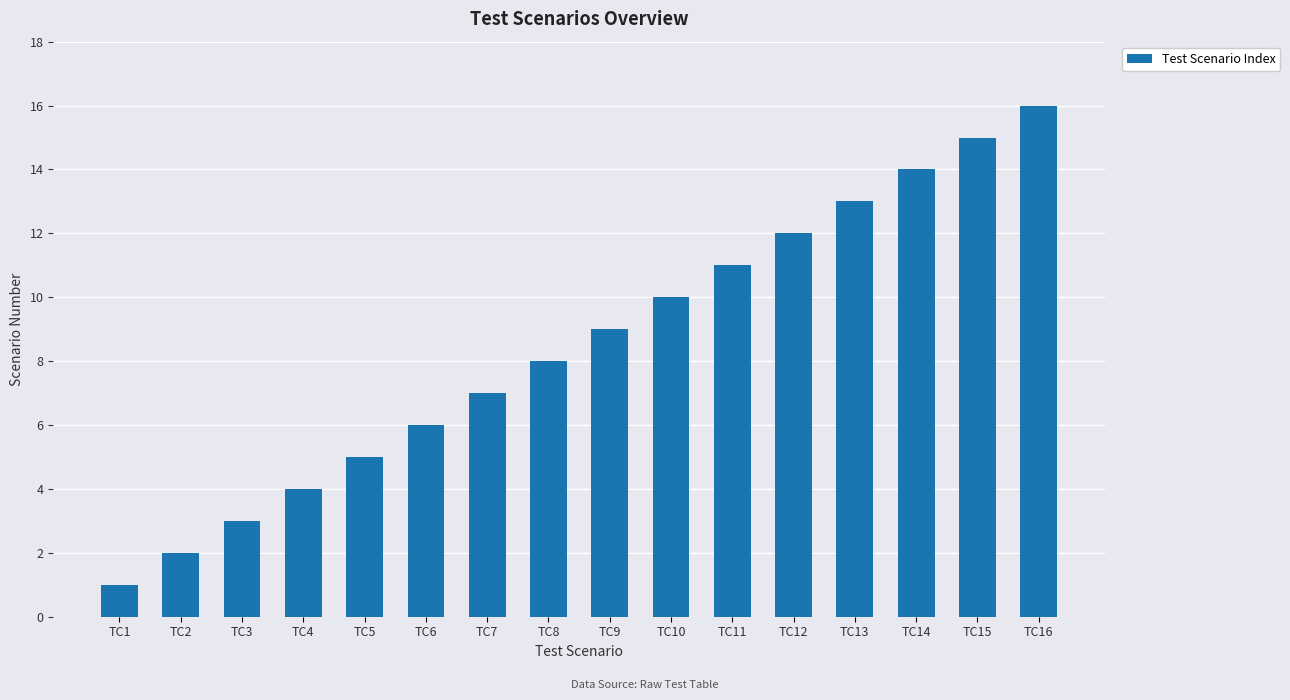

What is the difference between the values at TC12 and TC15?

3